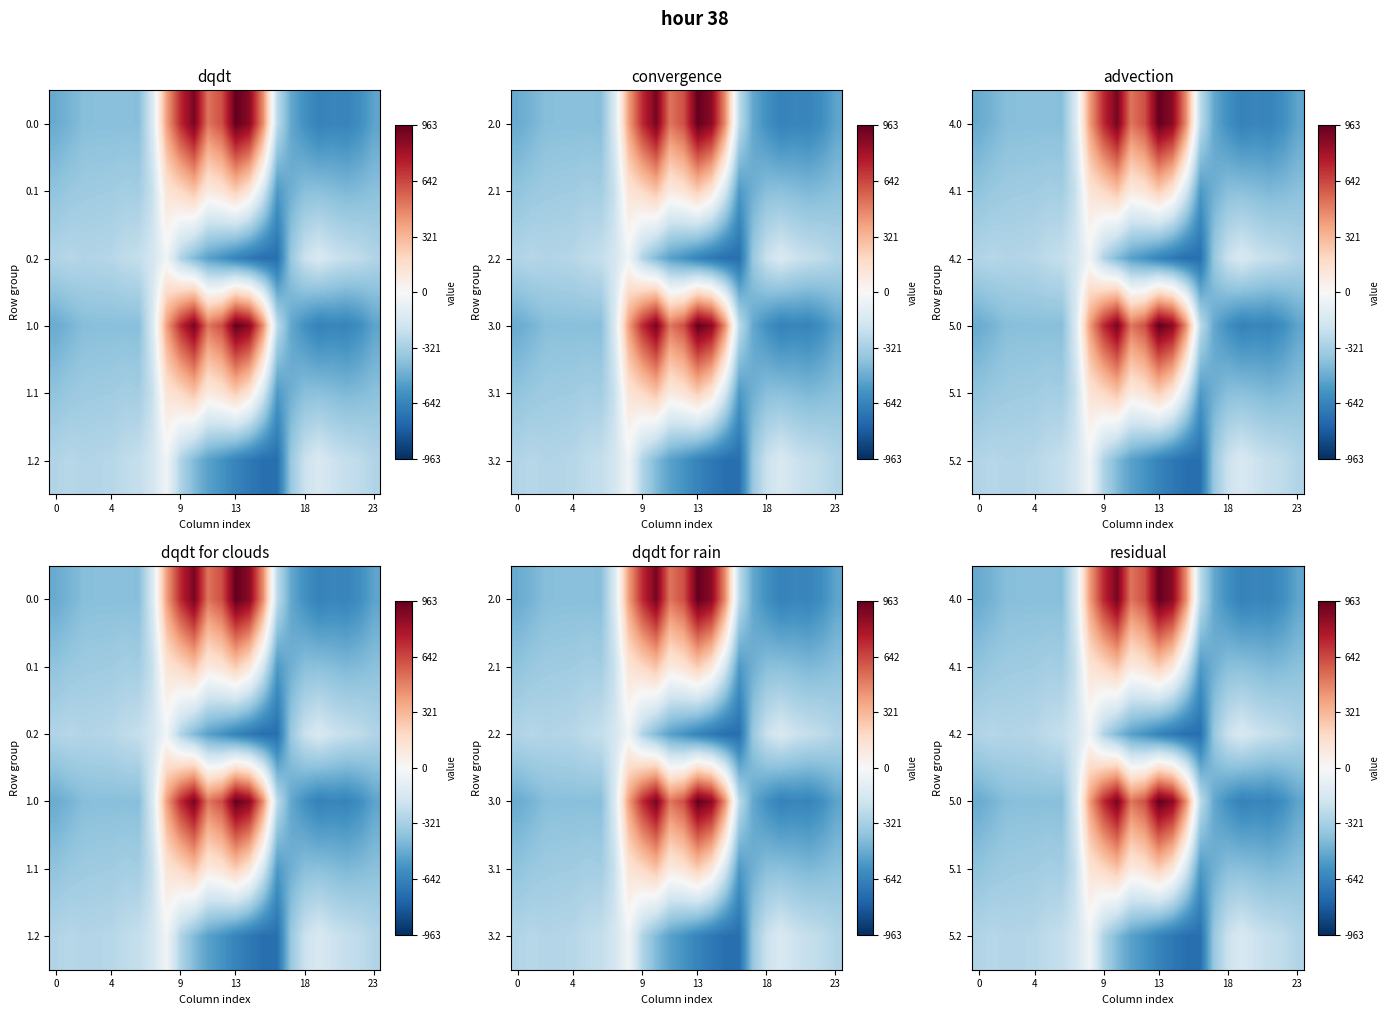

Which label corresponds to the smallest value in the chart?

16